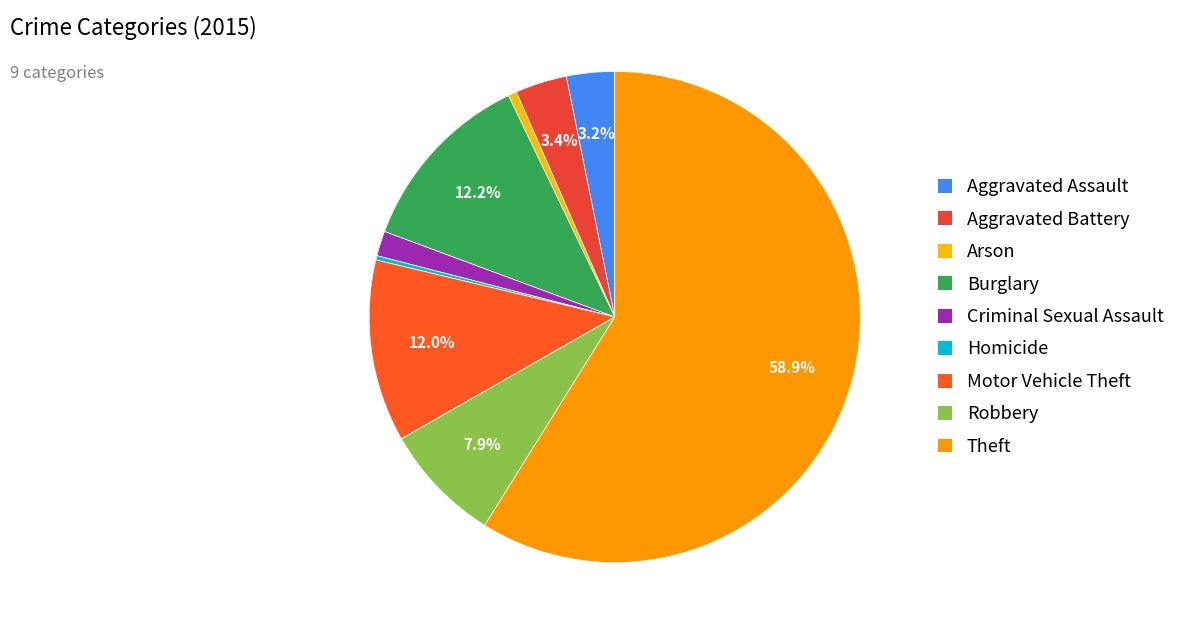

What is the smallest slice in the pie chart?

Homicide